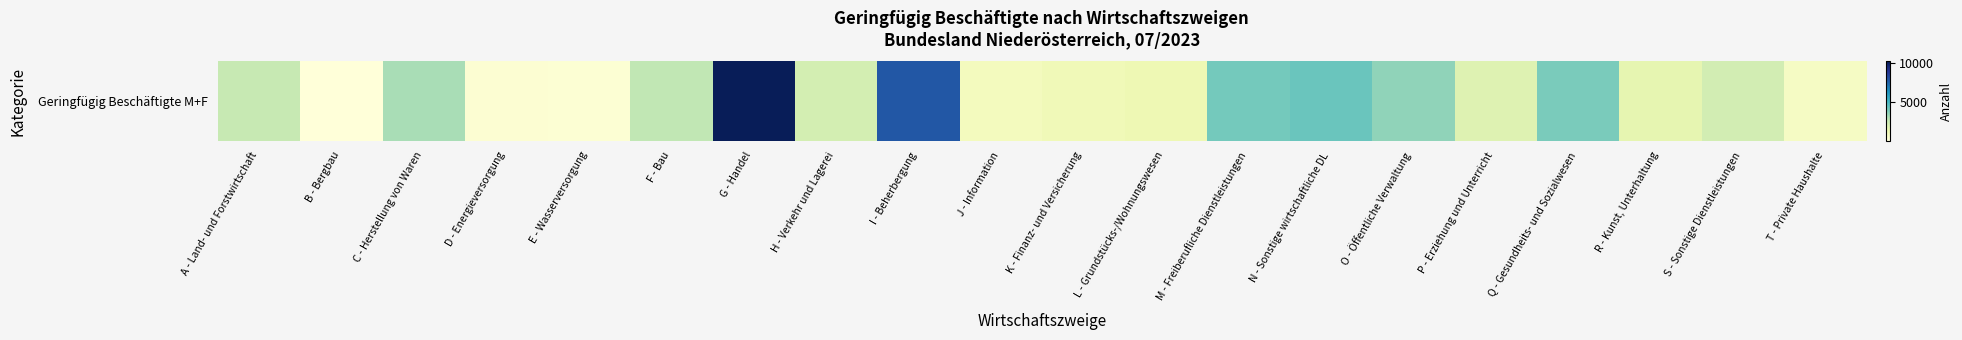

What is the maximum value shown in the chart?

10157